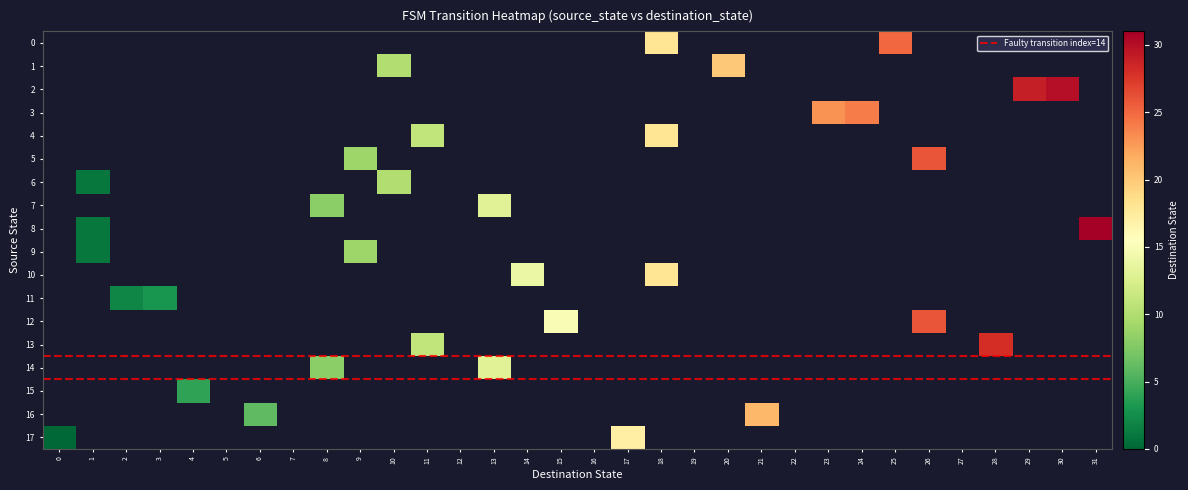

True or false: 6 has a value of -6 at 26.

False